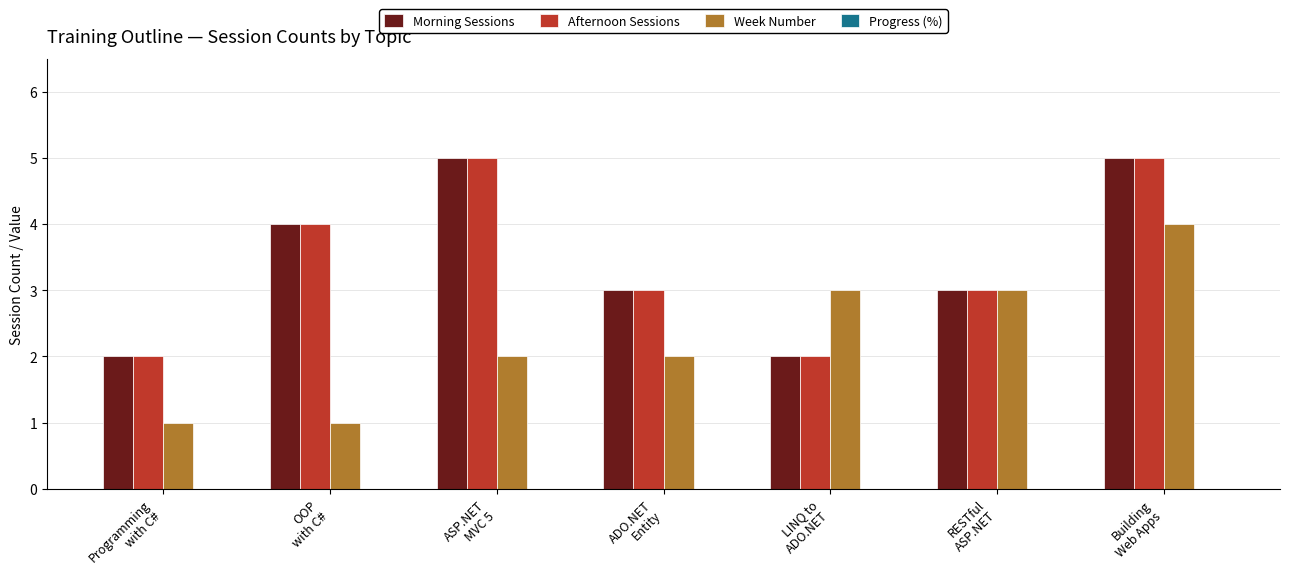

What is the value of the Afternoon Sessions bar at the 6th from the left?

3